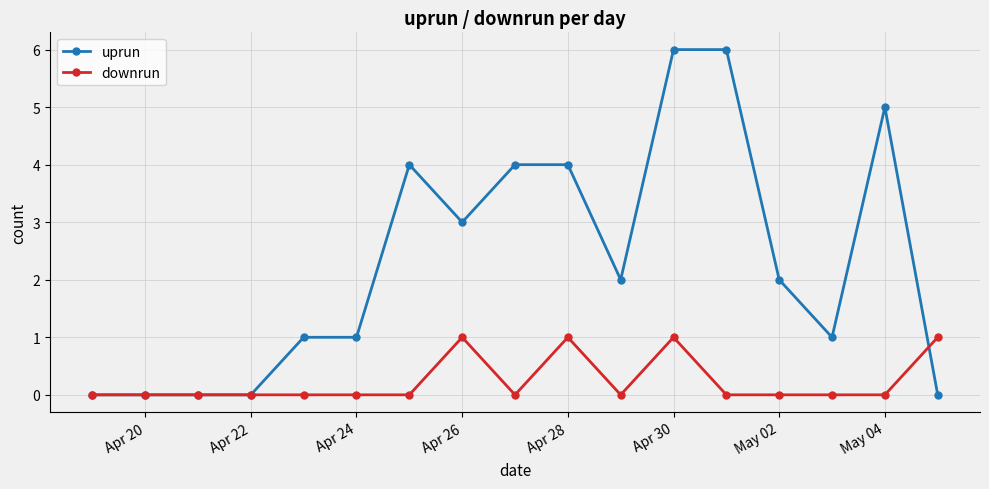

List the series in order of their peak value, highest first.

uprun, downrun